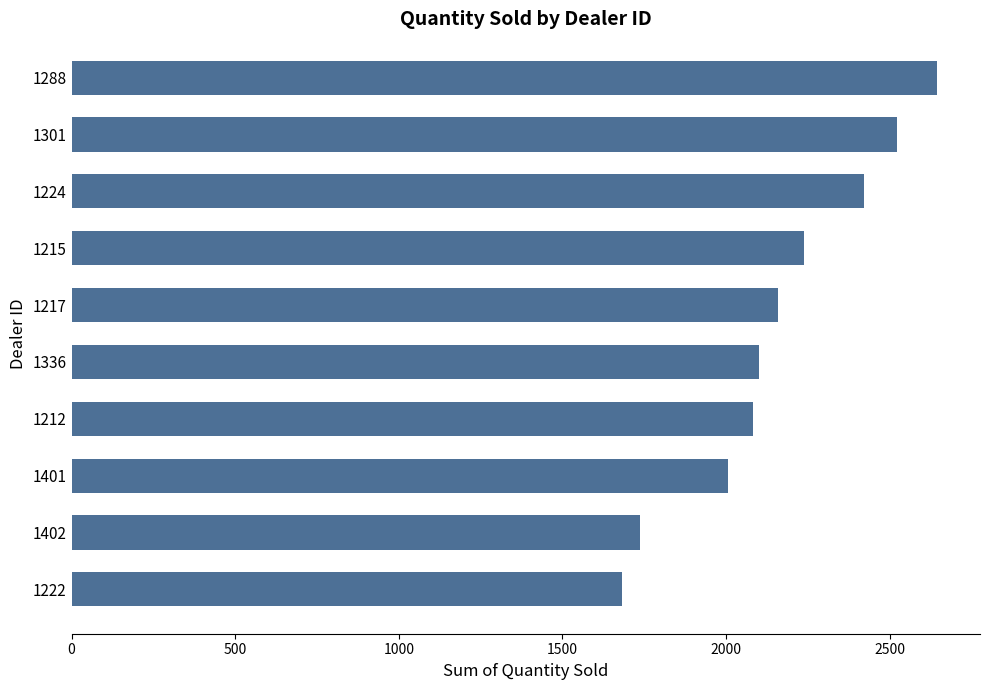

How many bars are there in total?

10